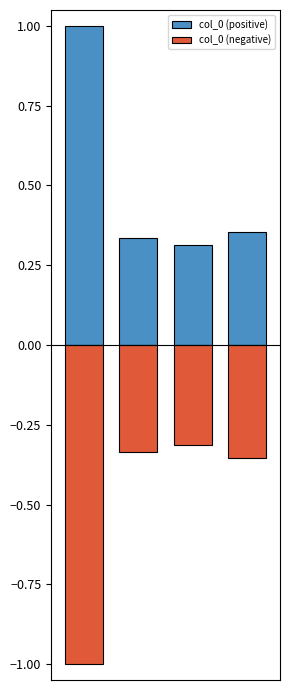

How many data points does each series have?

4